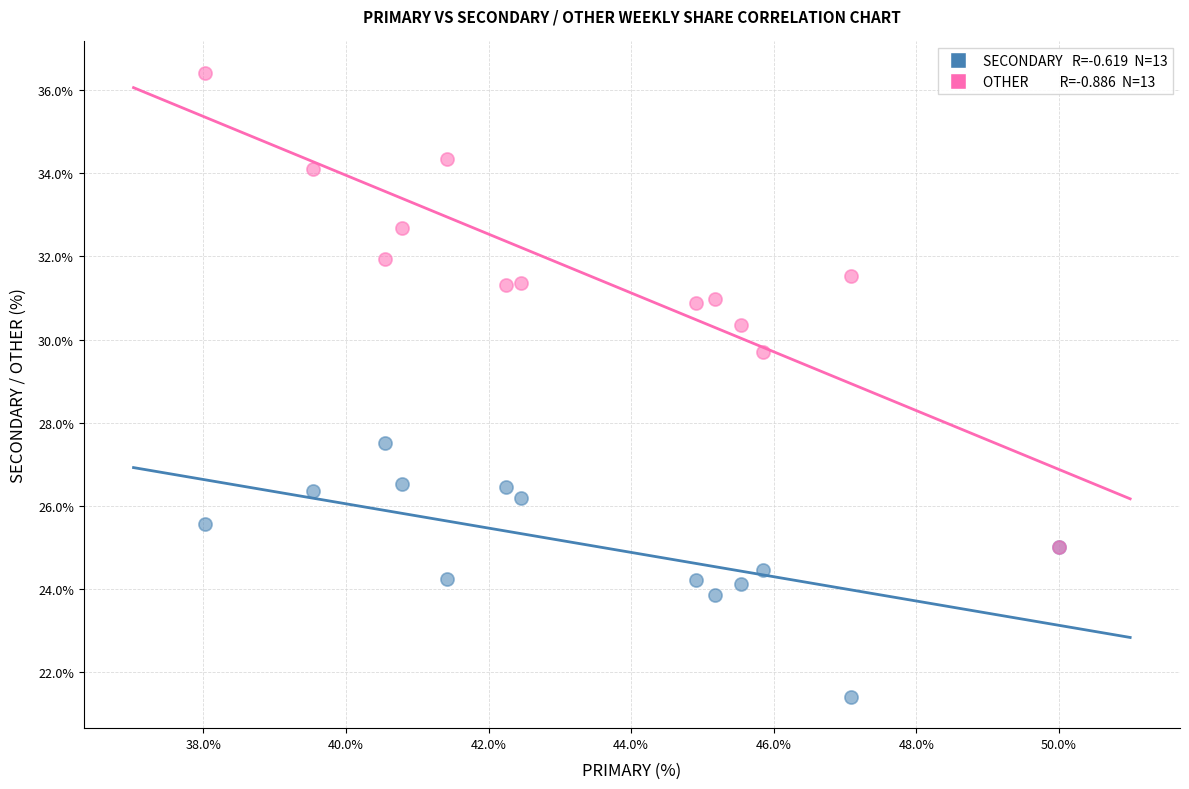

Across all series, what Y value is closest to 28?

27.5